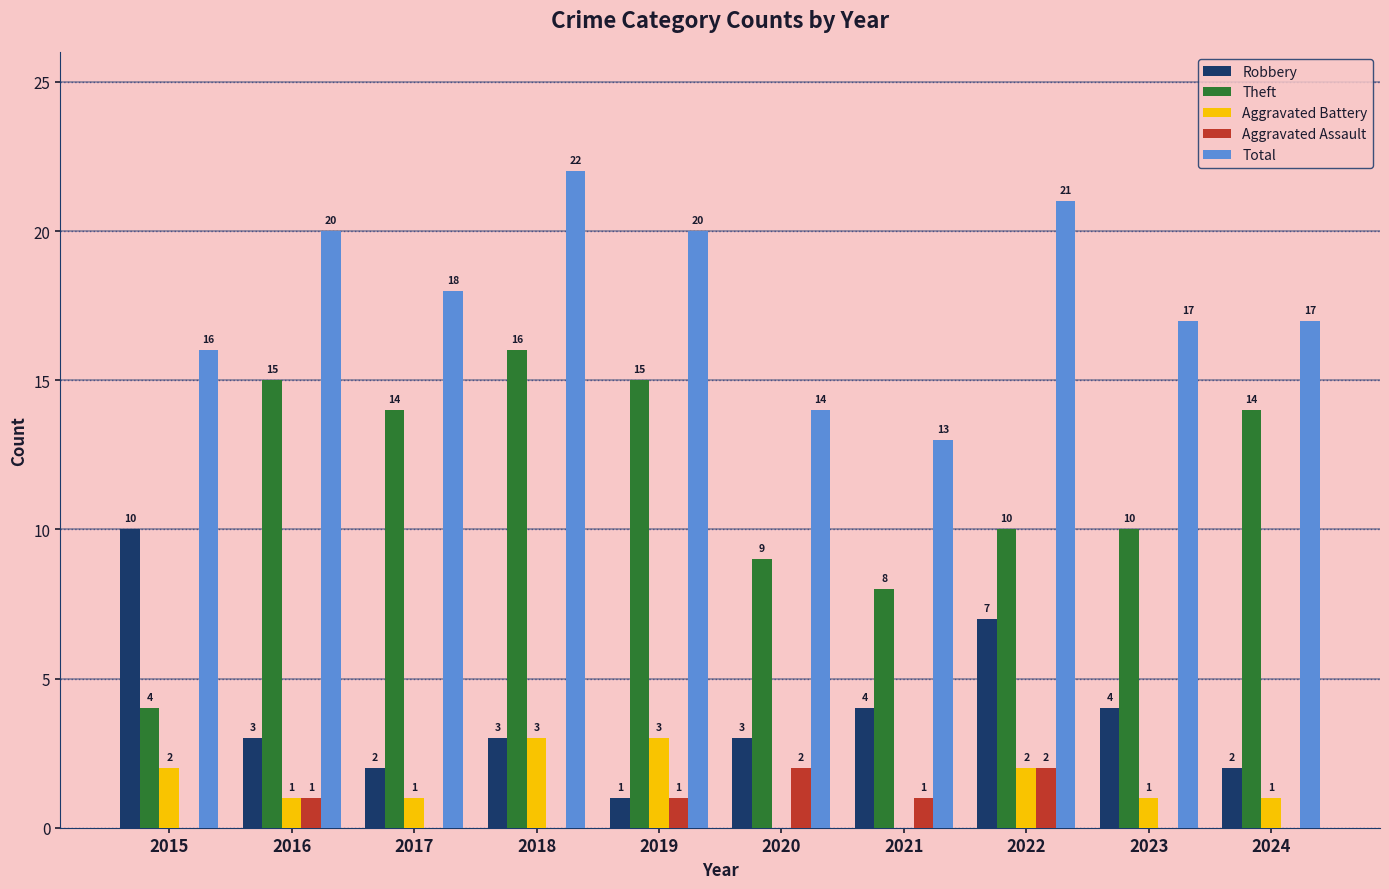

What is the average value of the Total series?

18